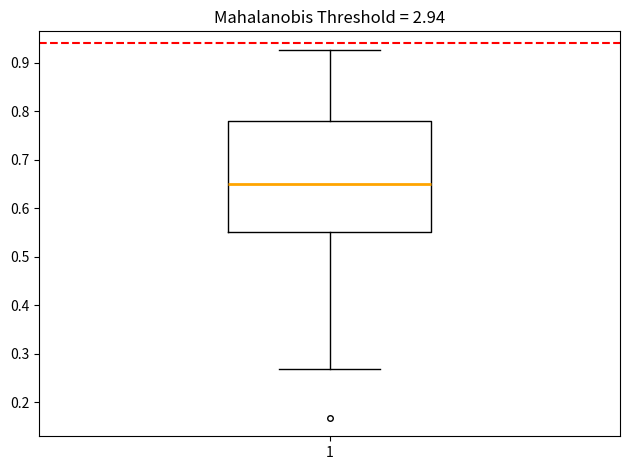

Transcribe this box plot: give where the median line is, the range the box spans, and where the two whiskers end, as read against the y-axis. The values are not printed on the chart, so give them approximately, as read against the axis.

median 0.65, box 0.55 to 0.78, whiskers 0.27 to 0.93